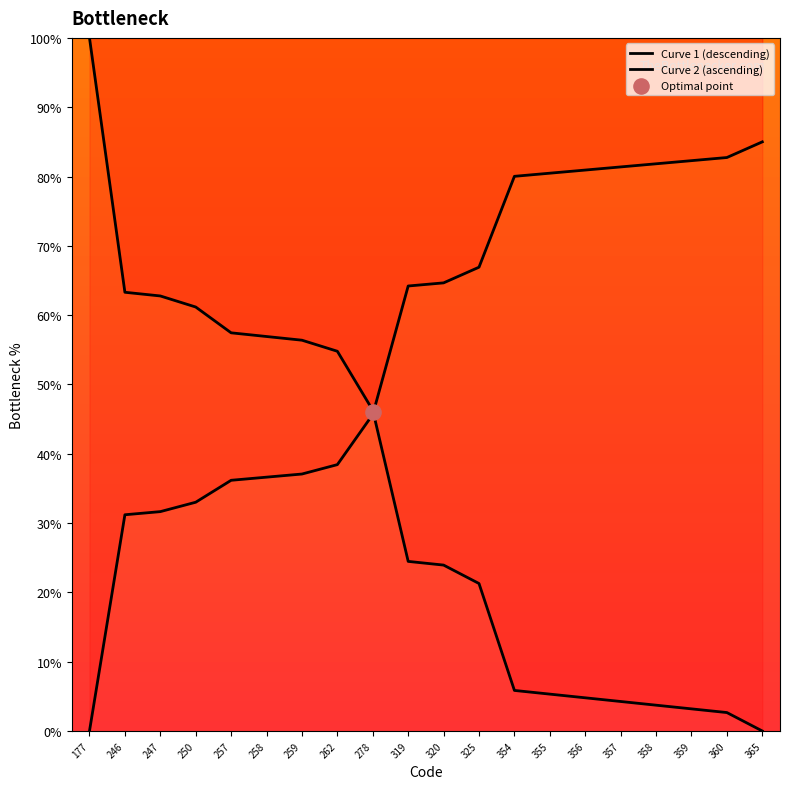

What is the change in value from 250 to 354?

-55.3